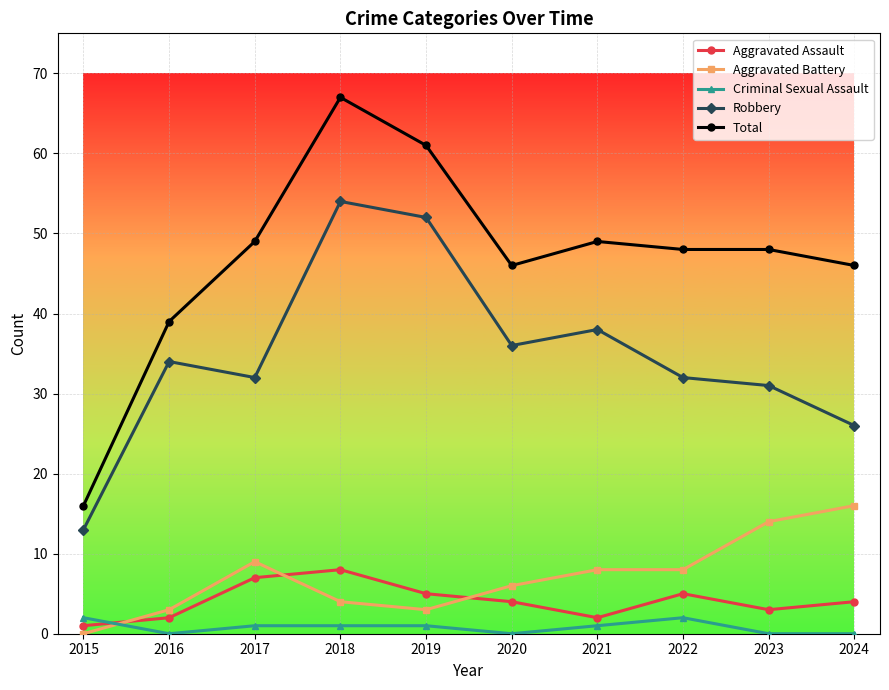

How many positive values does the Aggravated Battery series have?

9